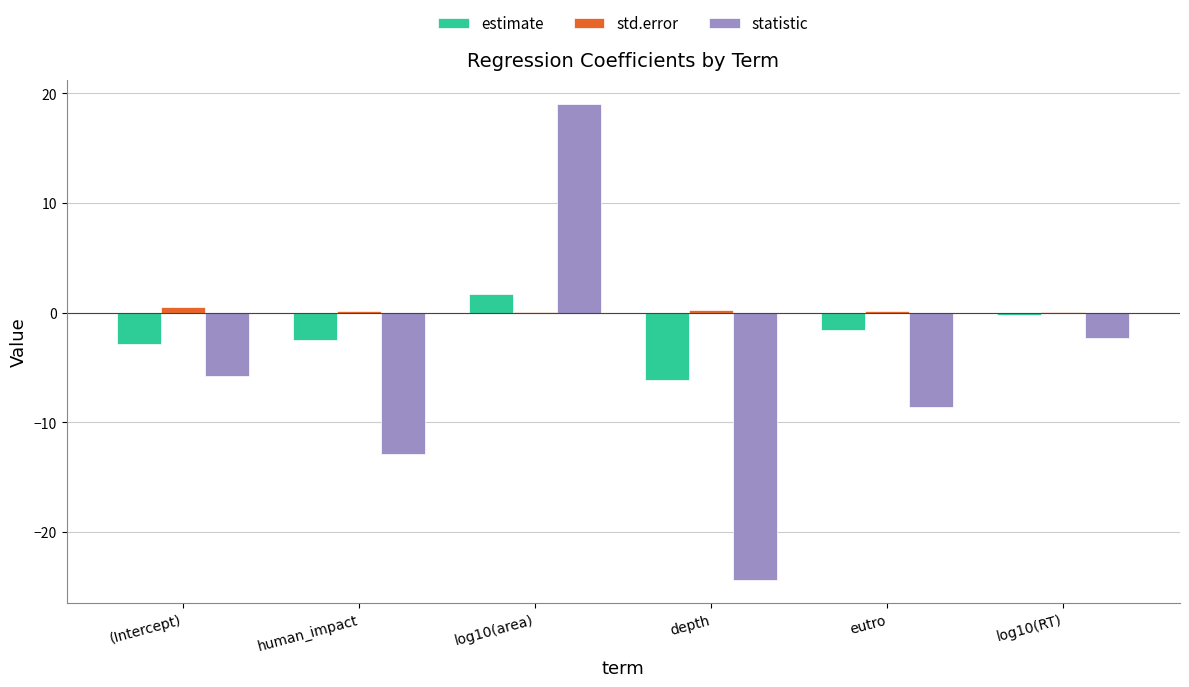

Which category has the highest value across all series?

log10(area)